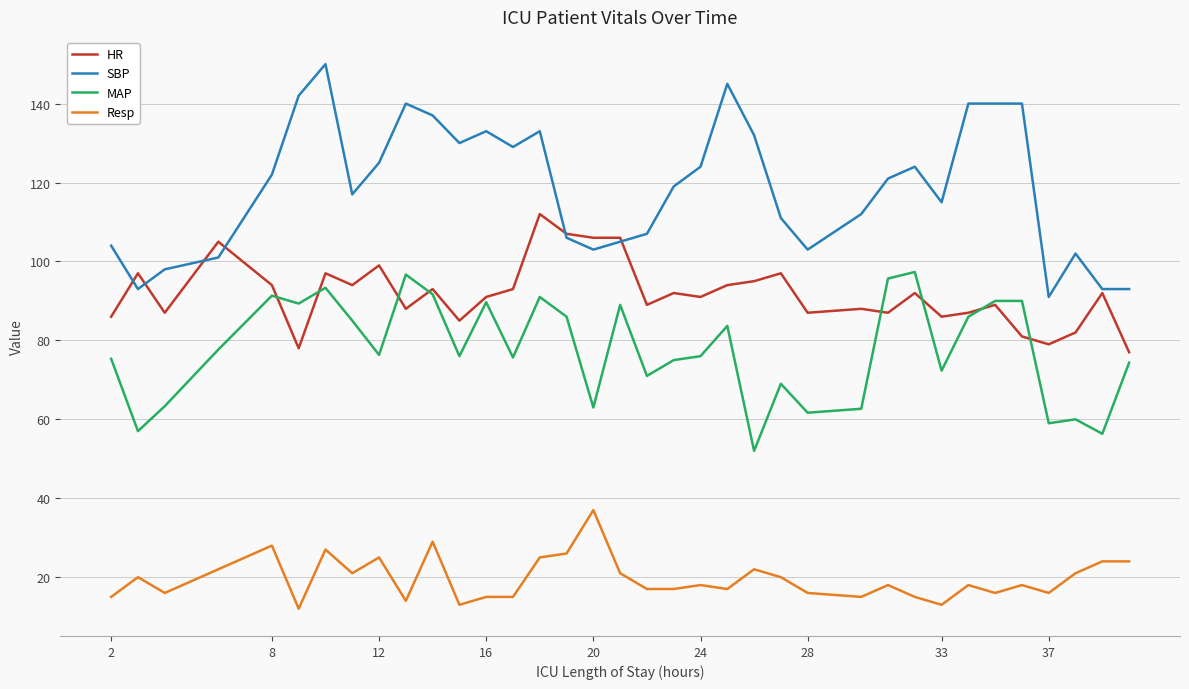

What is the sum of all Resp values?

706.0